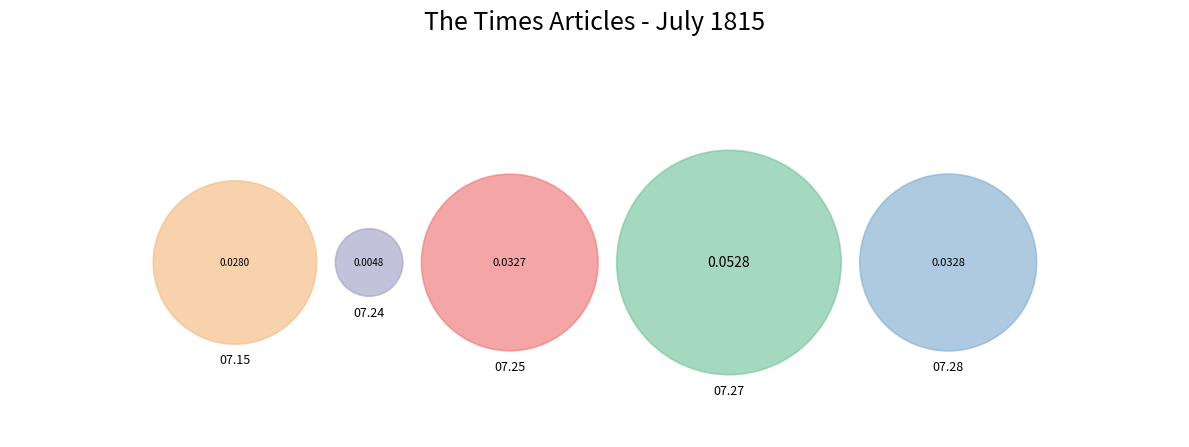

Is there a majority slice in this chart?

No